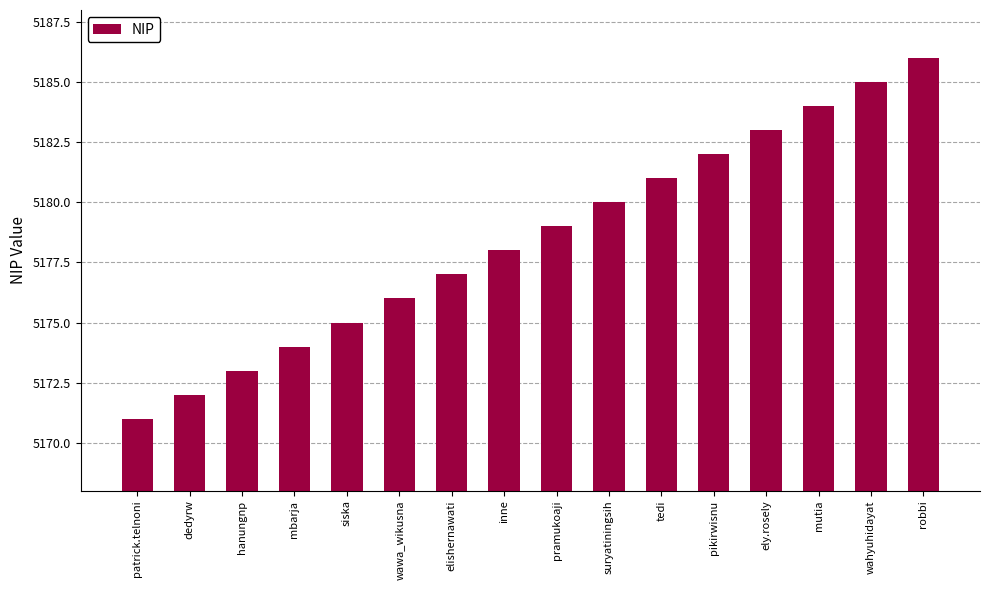

Is it true that the value at siska is 5175?

True